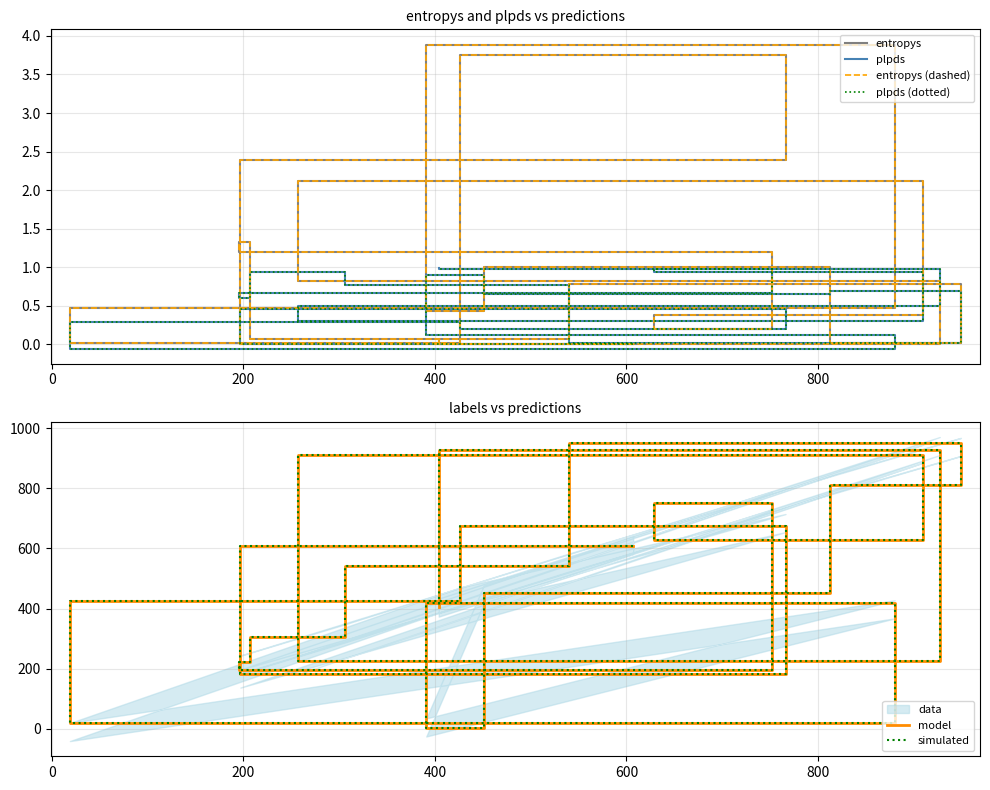

After their last crossing, which series has the higher values: plpds (dotted) or entropys?

plpds (dotted)